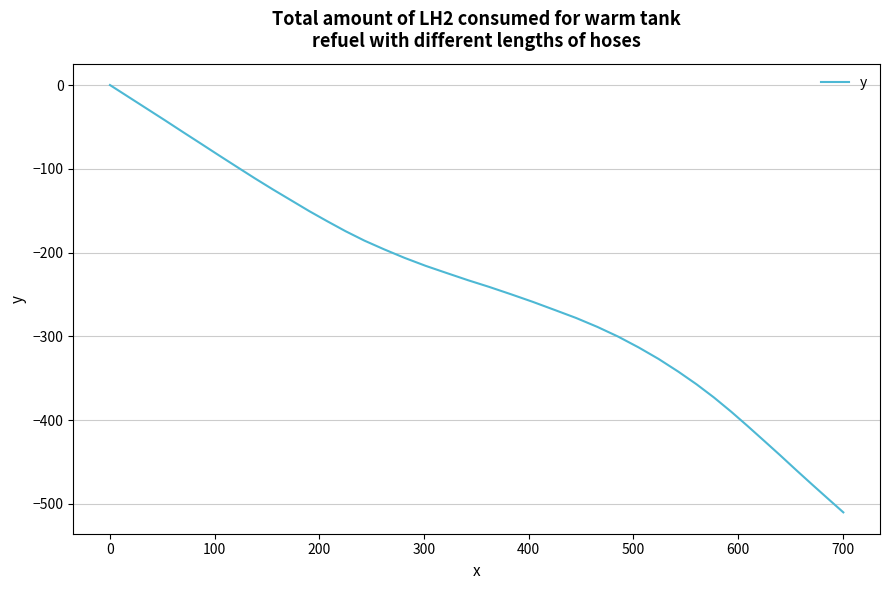

What is the minimum value shown in the chart?

-510.0